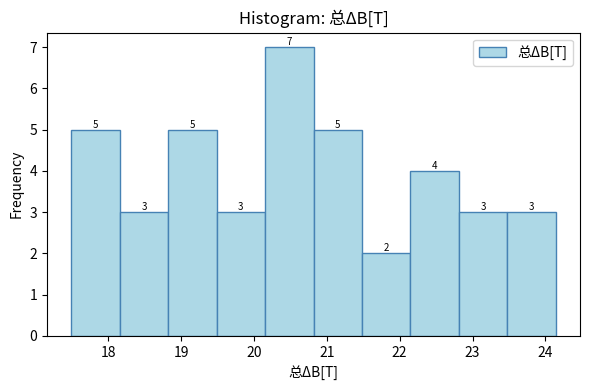

How tall is the bar that spans 20.8 to 21.5 on the x-axis? The bar edges are not printed on the chart, so give them approximately, as read against the axis.

5